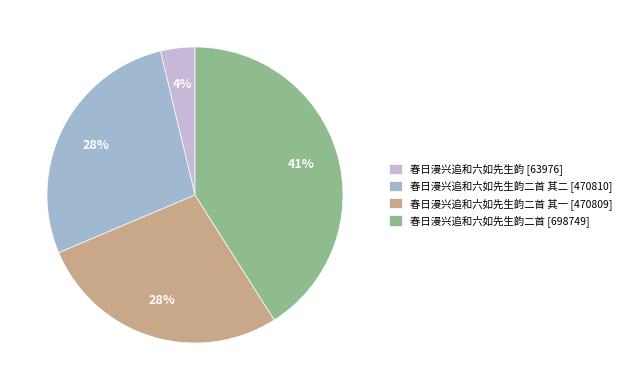

Count the number of slices in the pie.

4